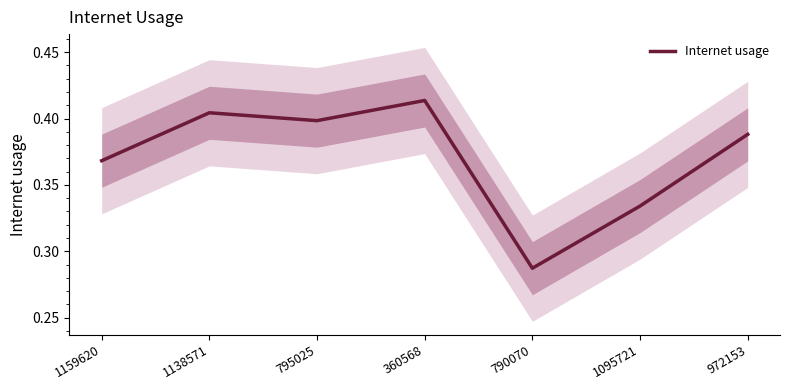

Reading left to right, transcribe all the data shown in this chart.

1159620=0.4	1138571=0.4	795025=0.4	360568=0.4	790070=0.3	1095721=0.3	972153=0.4